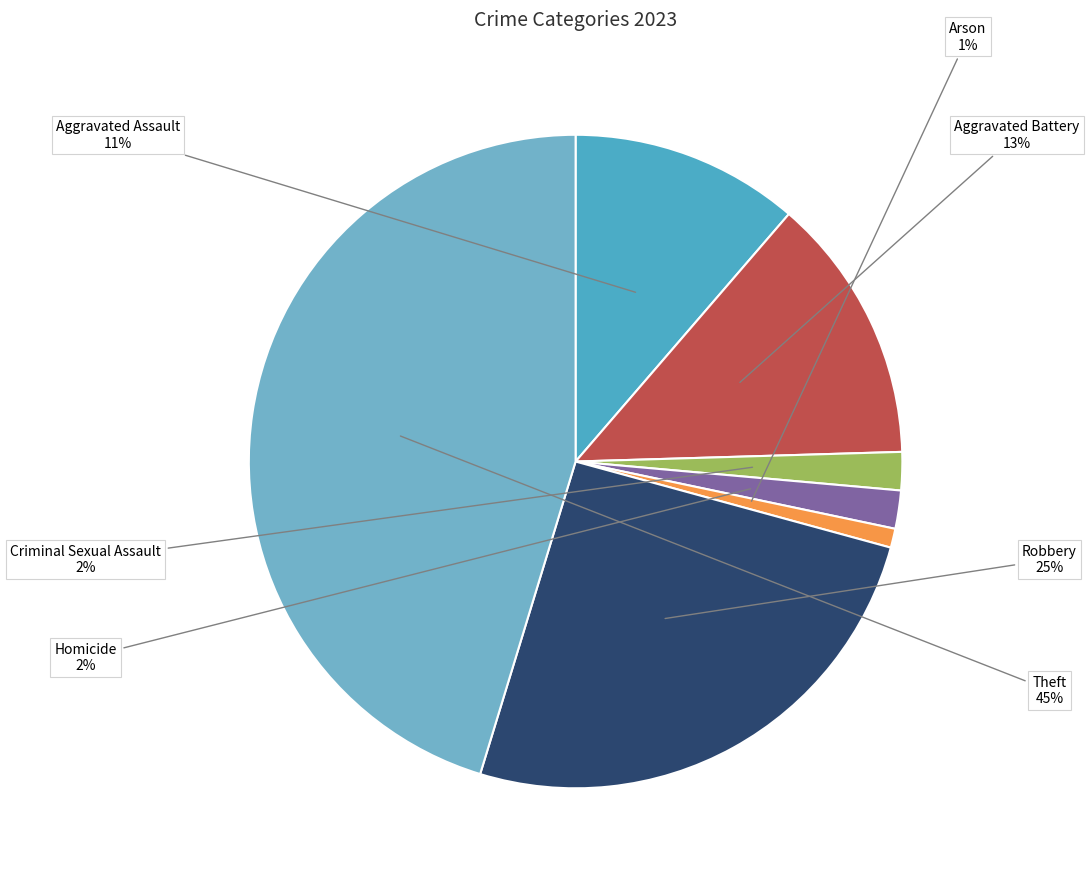

What is the ratio of the value at Aggravated Battery to the value at Aggravated Assault?

1.2